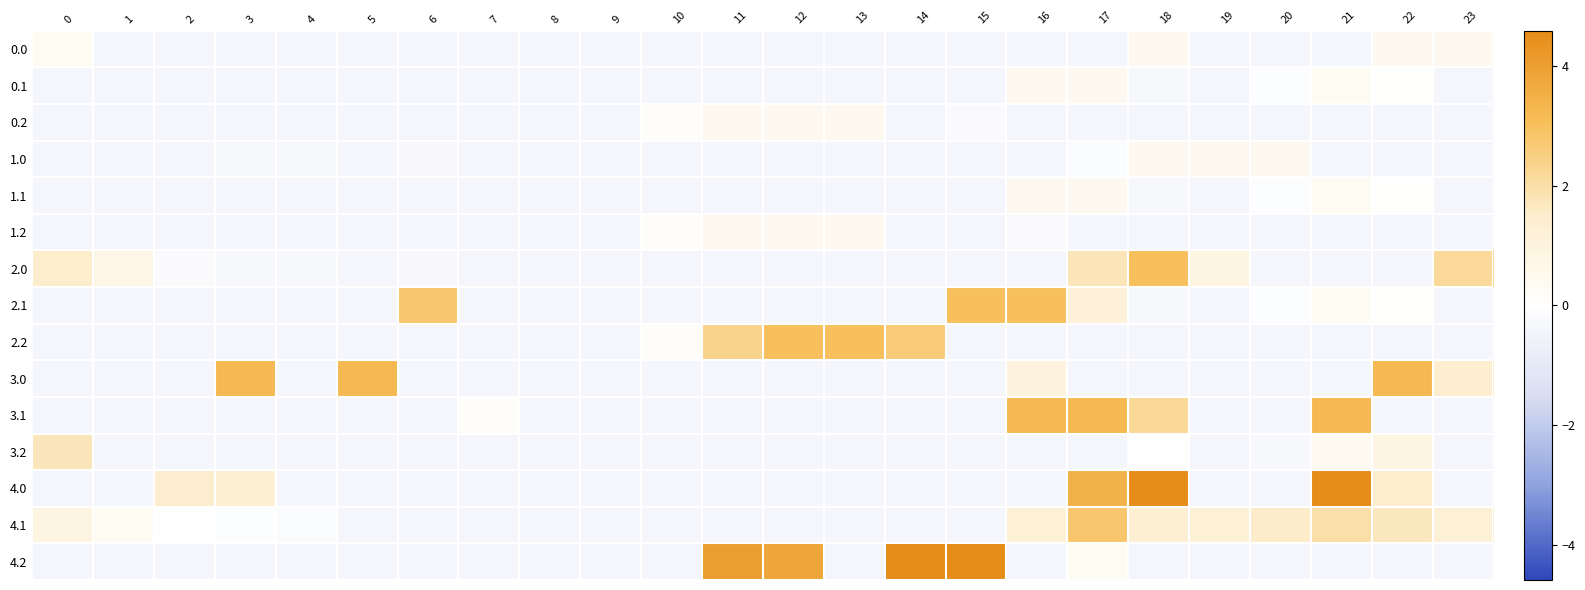

What is the spread (max minus min) of values at 15?

5.0